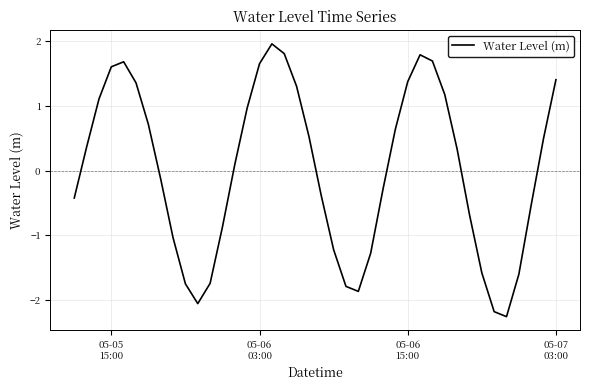

What is the smallest value displayed?

-2.3